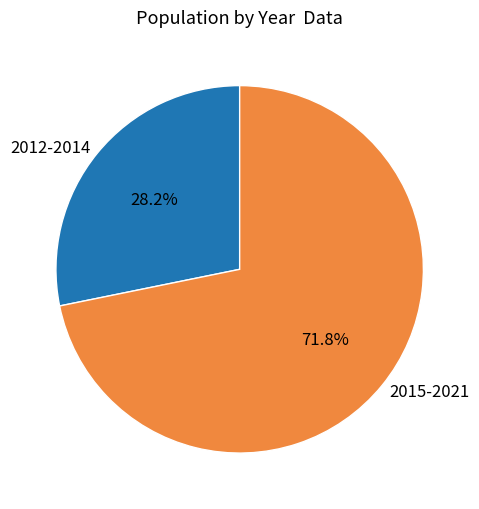

Which slice is the smallest?

2012-2014